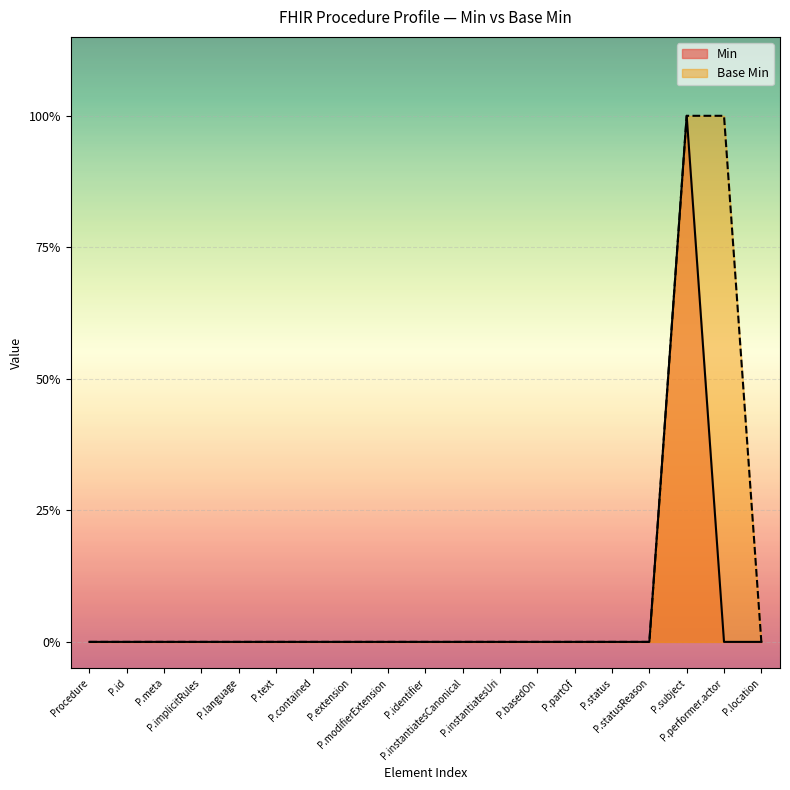

Which series has the largest range (max minus min)?

Min